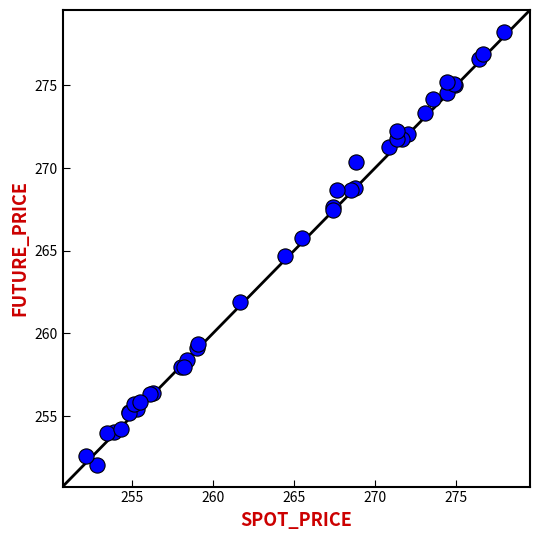

What Y value in the scatter plot is closest to 265?

264.7